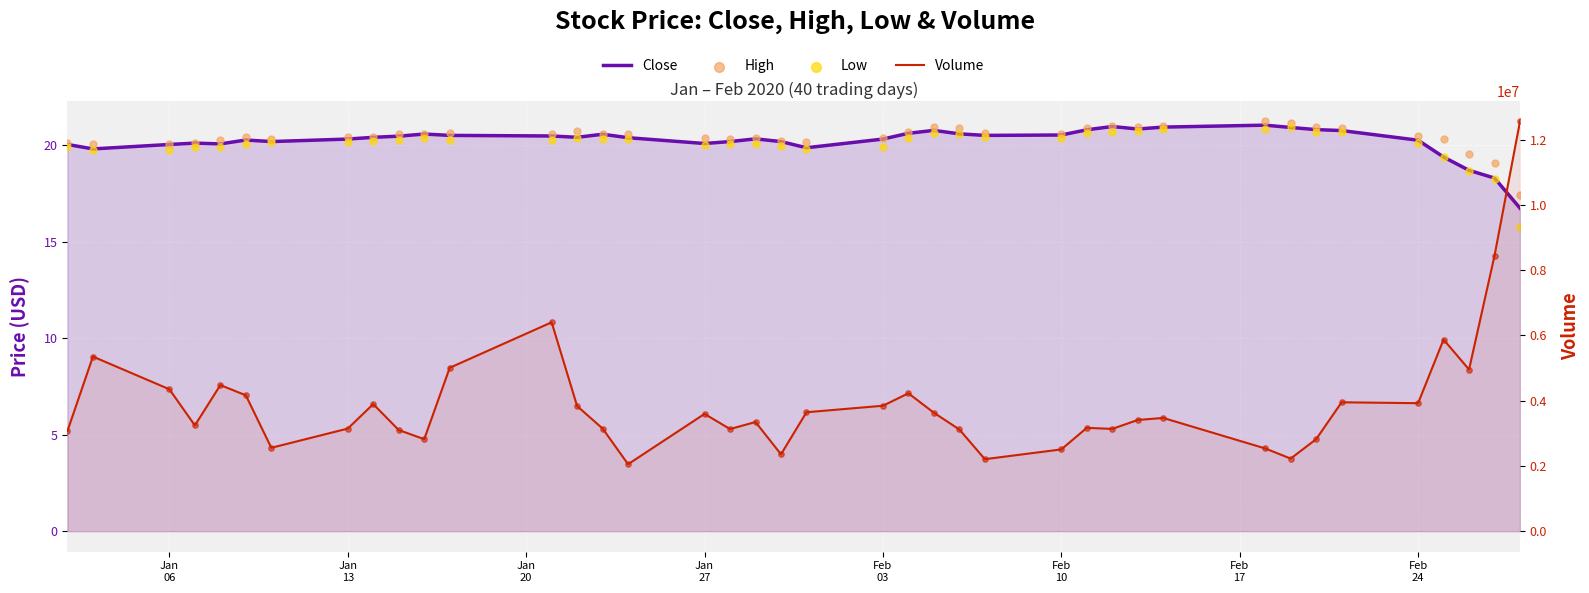

What are all the series names shown in the legend?

Close, High, Low, Volume